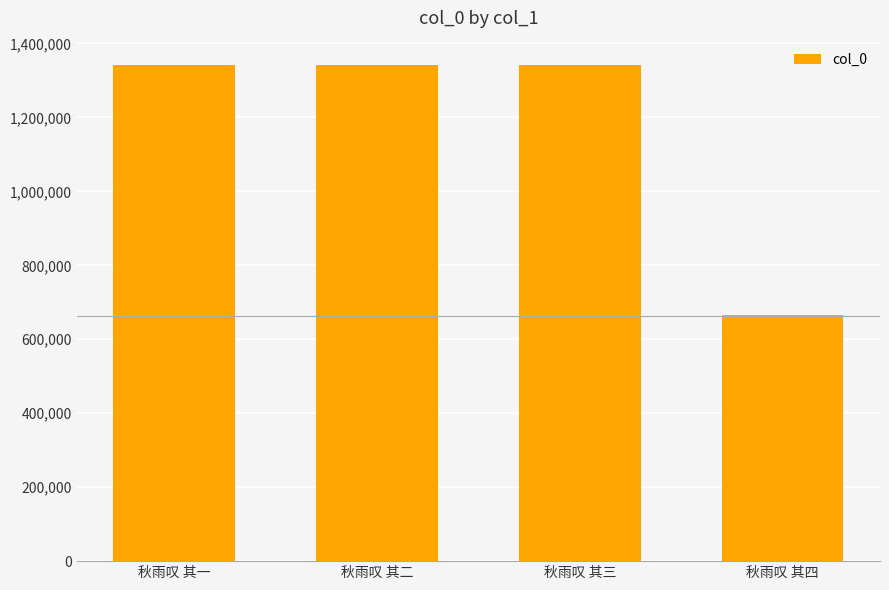

What is the ratio of the value at 秋雨叹 其三 to the value at 秋雨叹 其二?

1.0